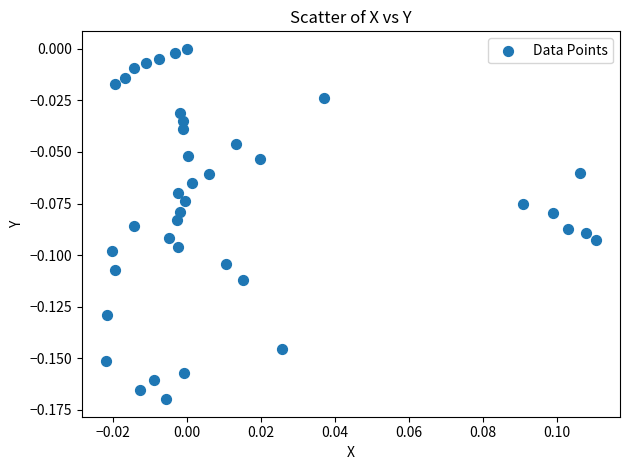

How many data points are displayed?

40